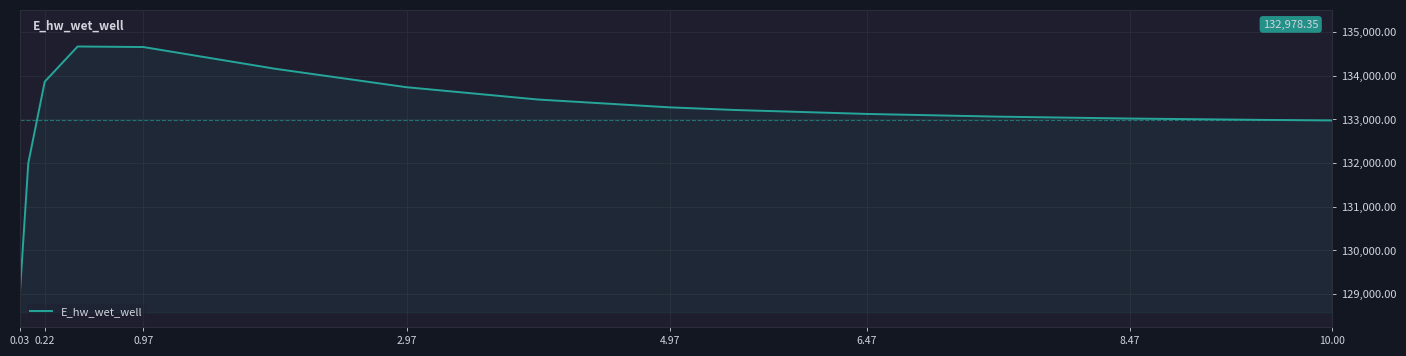

What is the greatest value displayed?

134671.5